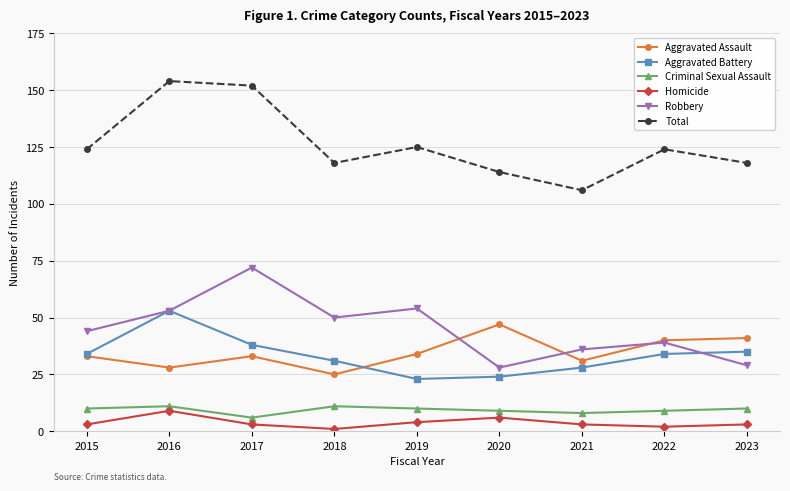

Reading right to left, transcribe all the data shown in this chart.

Aggravated Assault: 2023=41	2022=40	2021=31	2020=47	2019=34	2018=25	2017=33	2016=28	2015=33
Aggravated Battery: 2023=35	2022=34	2021=28	2020=24	2019=23	2018=31	2017=38	2016=53	2015=34
Criminal Sexual Assault: 2023=10	2022=9	2021=8	2020=9	2019=10	2018=11	2017=6	2016=11	2015=10
Homicide: 2023=3	2022=2	2021=3	2020=6	2019=4	2018=1	2017=3	2016=9	2015=3
Robbery: 2023=29	2022=39	2021=36	2020=28	2019=54	2018=50	2017=72	2016=53	2015=44
Total: 2023=118	2022=124	2021=106	2020=114	2019=125	2018=118	2017=152	2016=154	2015=124